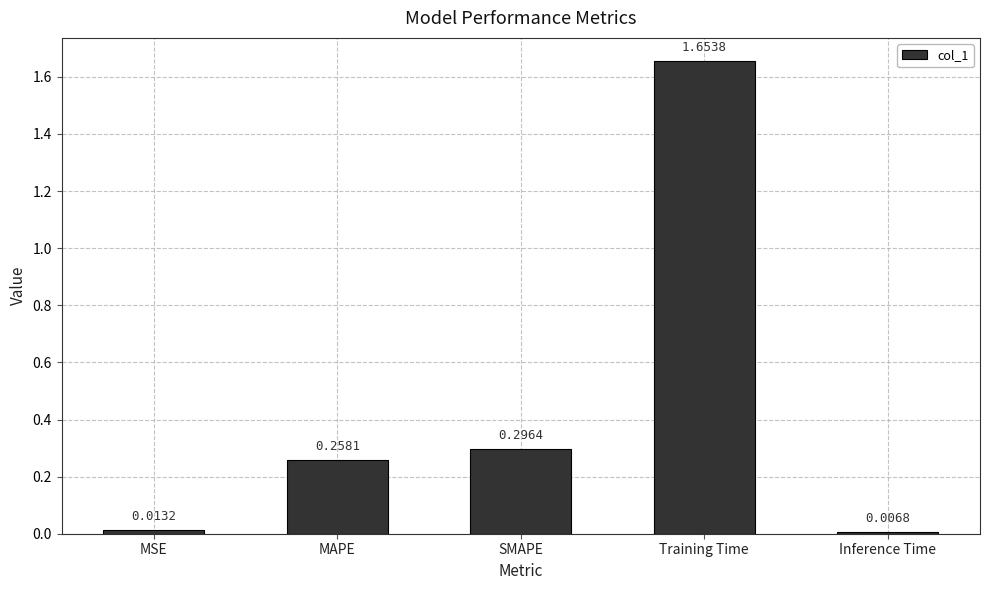

List the labels in order of value, smallest first.

Inference Time, MSE, MAPE, SMAPE, Training Time